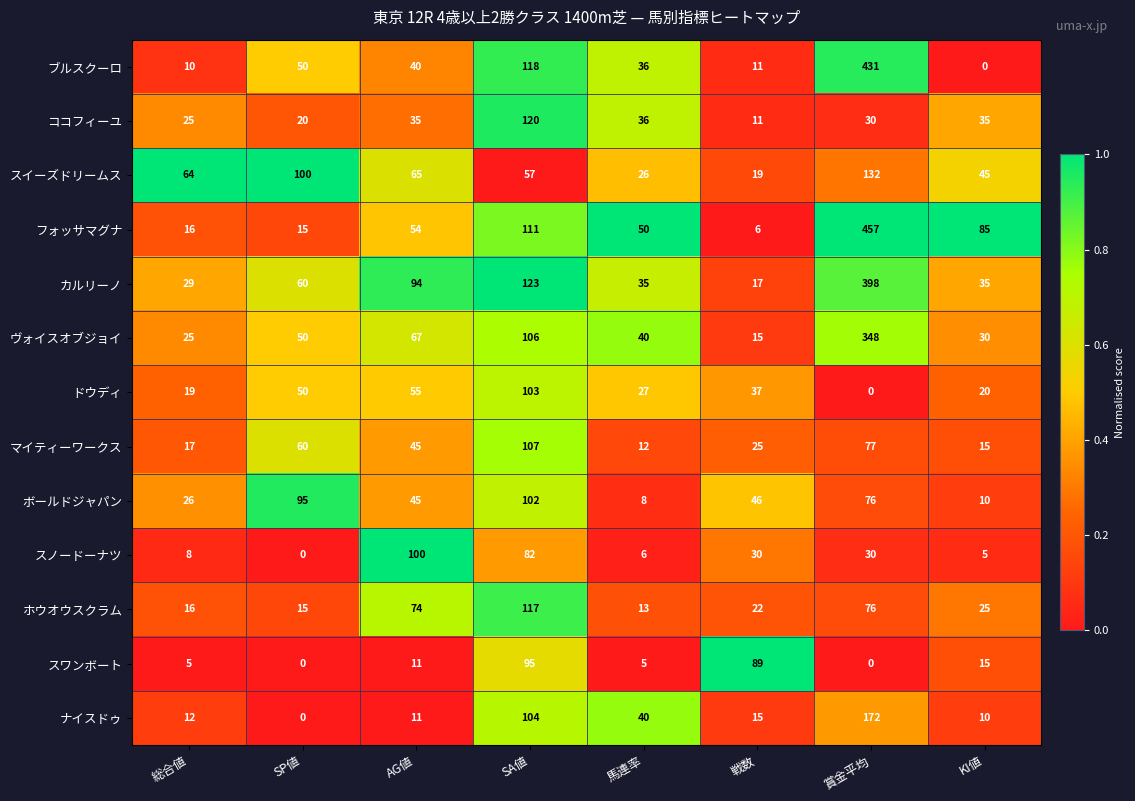

How many distinct data groups are displayed?

13